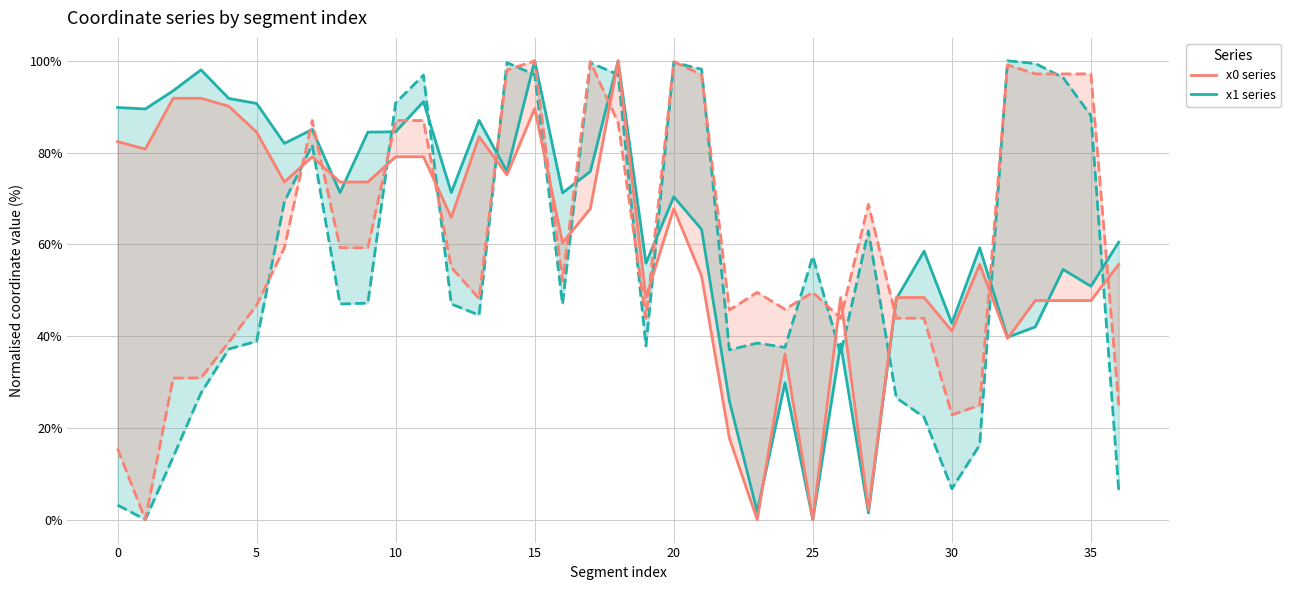

What is the spread (max minus min) of values at 33?

5.7